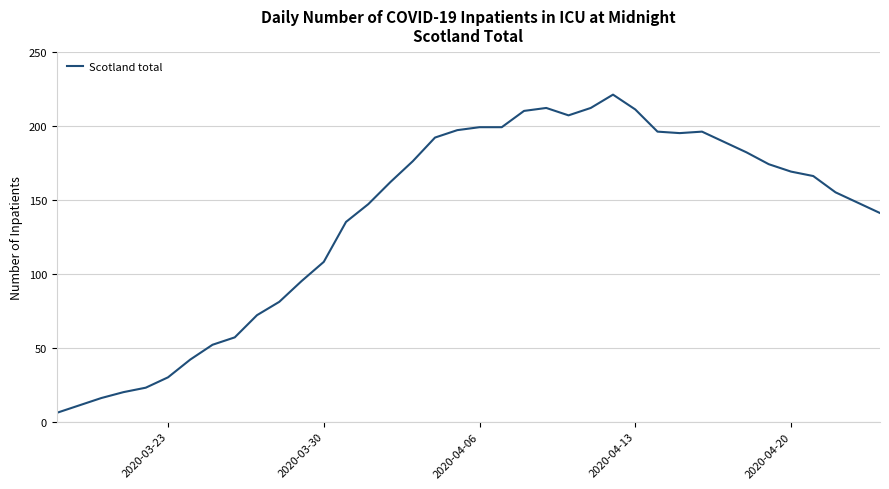

What is the minimum value shown in the chart?

6